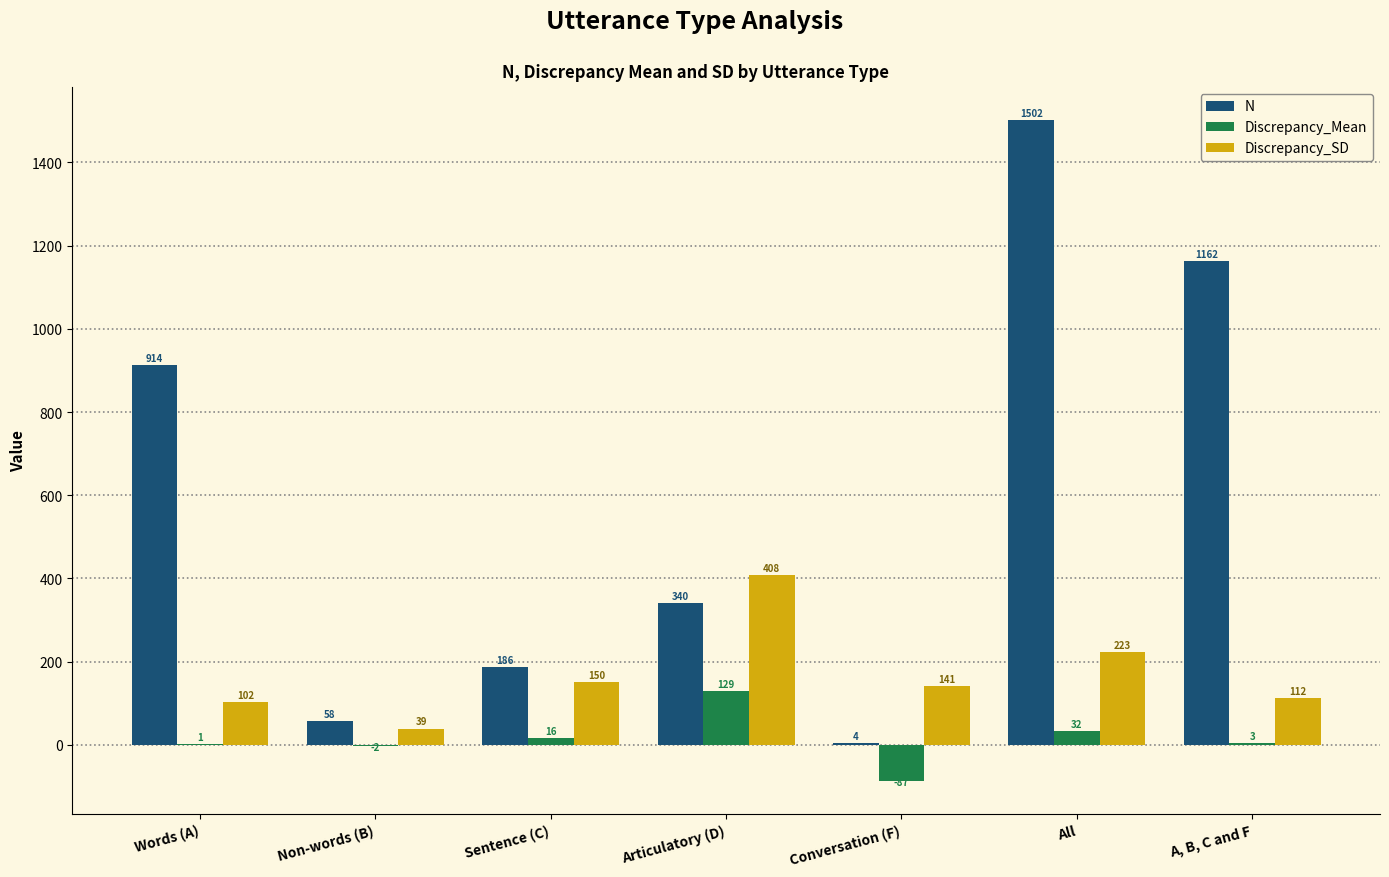

At which category is the sum across all series the highest?

All